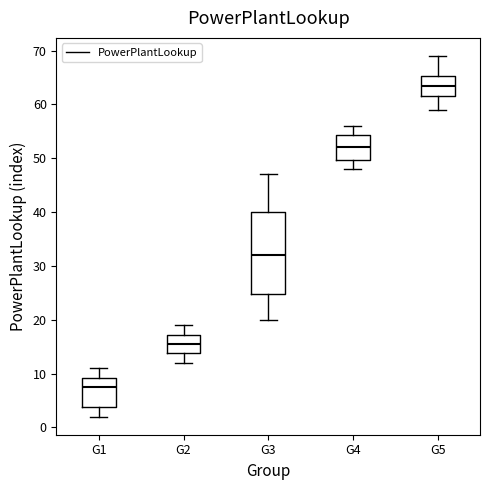

Reading left to right, transcribe this box plot: for each box, give where its median line is, the range the box spans, and where its two whiskers end, as read against the y-axis. The values are not printed on the chart, so give them approximately, as read against the axis.

G1: median 8, box 4 to 9, whiskers 2 to 11
G2: median 16, box 14 to 17, whiskers 12 to 19
G3: median 32, box 25 to 40, whiskers 20 to 47
G4: median 52, box 50 to 54, whiskers 48 to 56
G5: median 64, box 62 to 65, whiskers 59 to 69